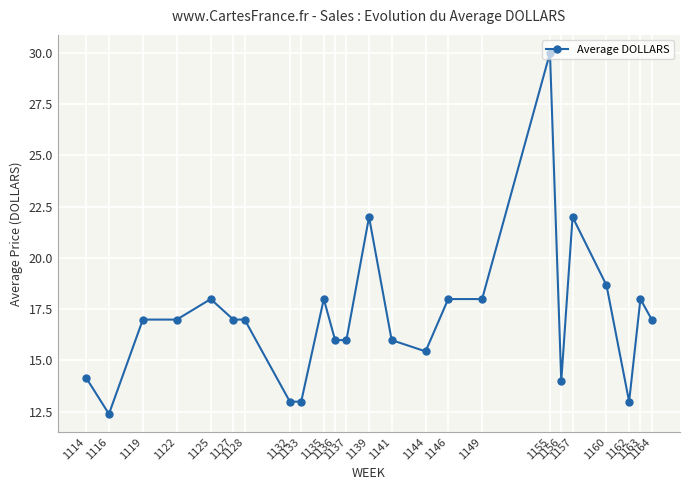

Count the number of categories in the chart.

24